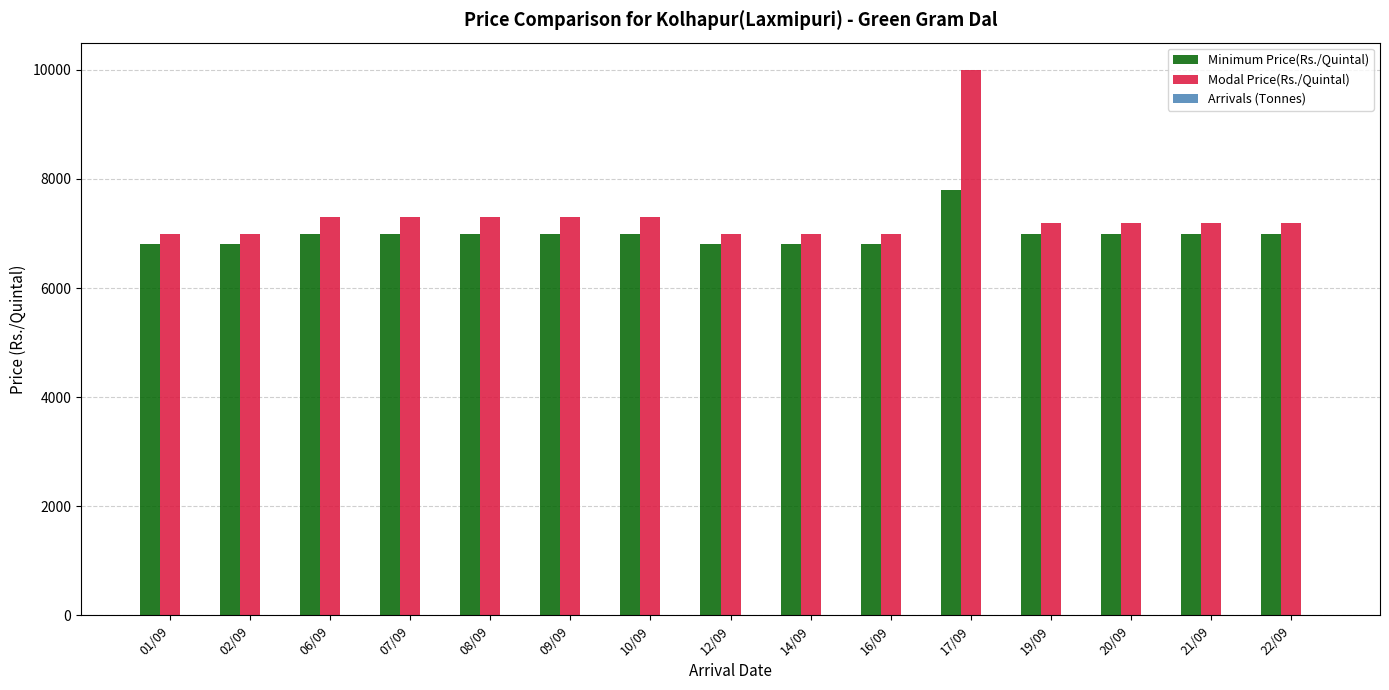

At which category is the sum across all series the highest?

17/09